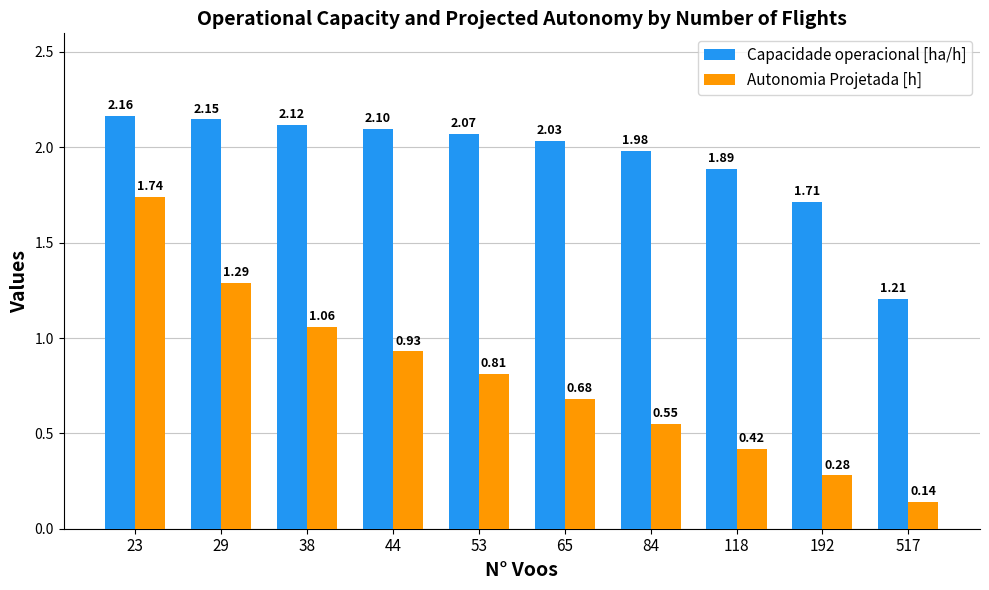

Which label corresponds to the largest value in the chart?

23